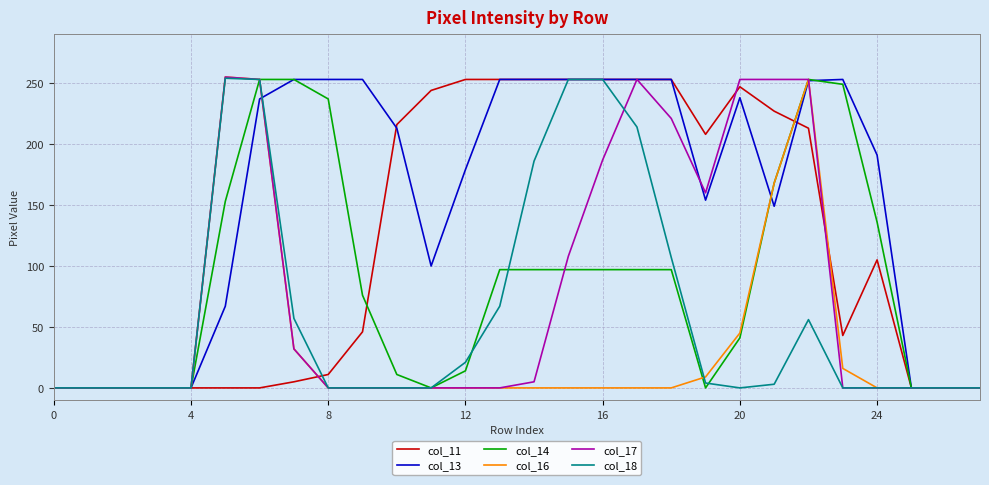

Which series has the largest total across all categories?

col_13